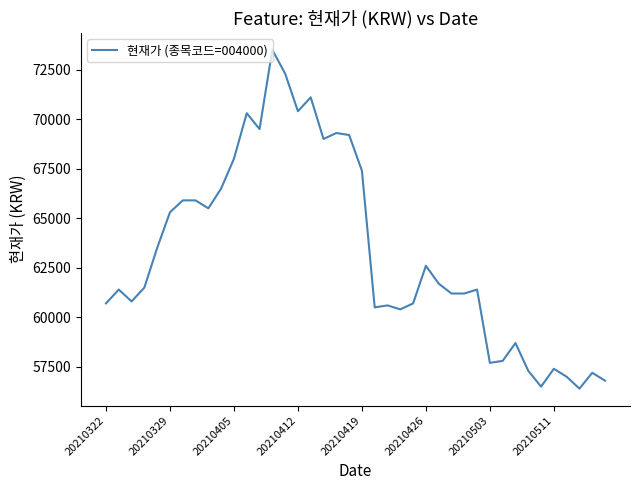

What is the greatest value displayed?

73500